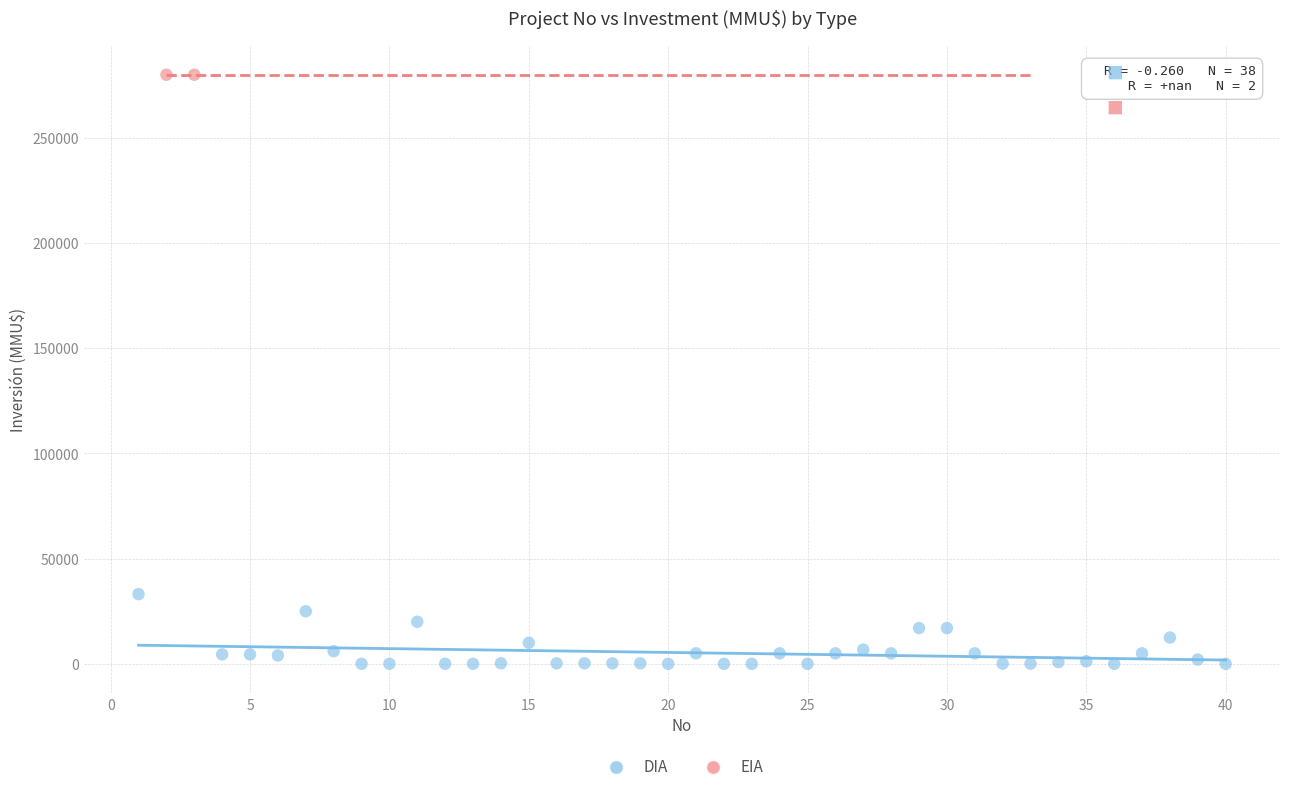

What are all the series names shown in the legend?

DIA, EIA